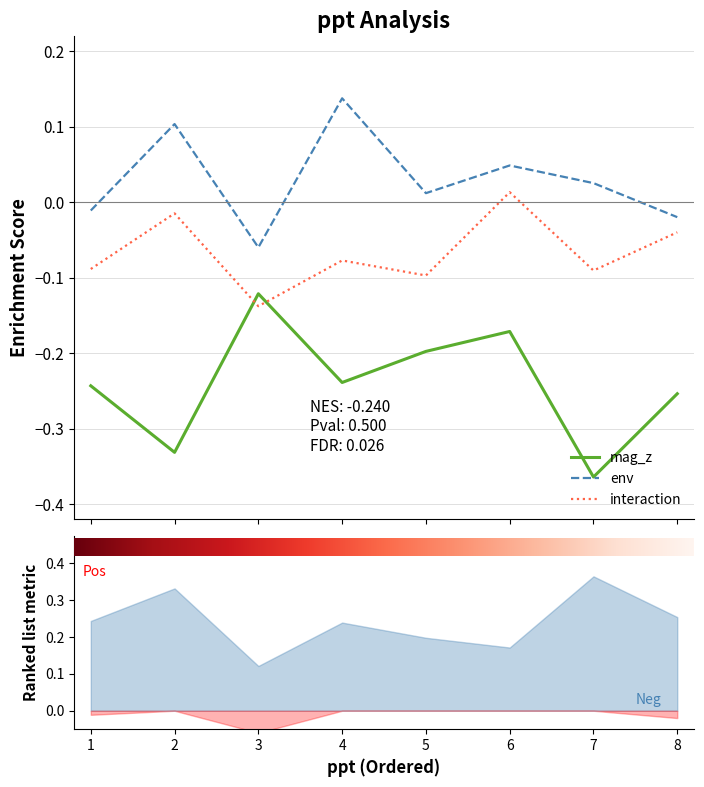

Reading right to left, what are all the values shown in this chart?

mag_z: 8=-0.3	7=-0.4	6=-0.2	5=-0.2	4=-0.2	3=-0.1	2=-0.3	1=-0.2
env: 8=-0.0	7=0.0	6=0.0	5=0.0	4=0.1	3=-0.1	2=0.1	1=-0.0
interaction: 8=-0.0	7=-0.1	6=0.0	5=-0.1	4=-0.1	3=-0.1	2=-0.0	1=-0.1